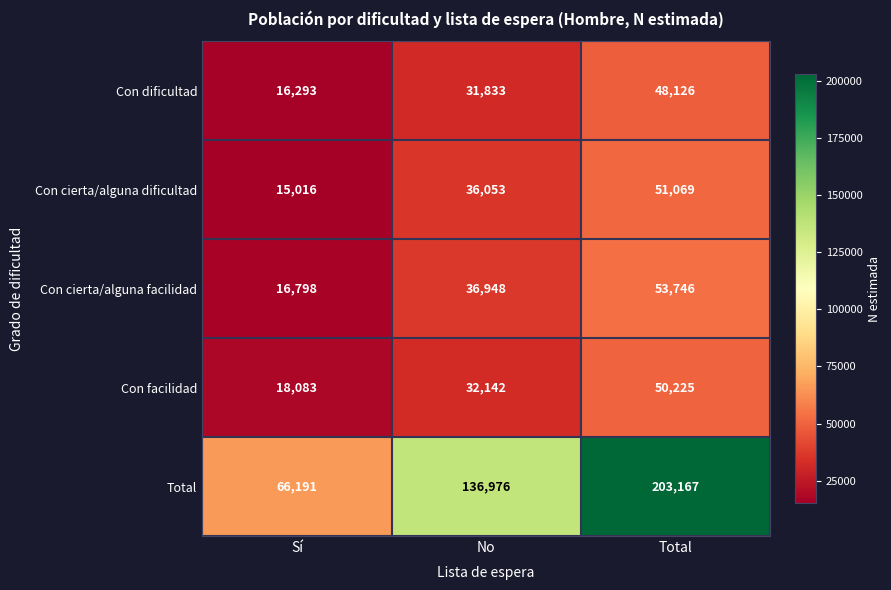

What is the sum of all Con facilidad values?

100450